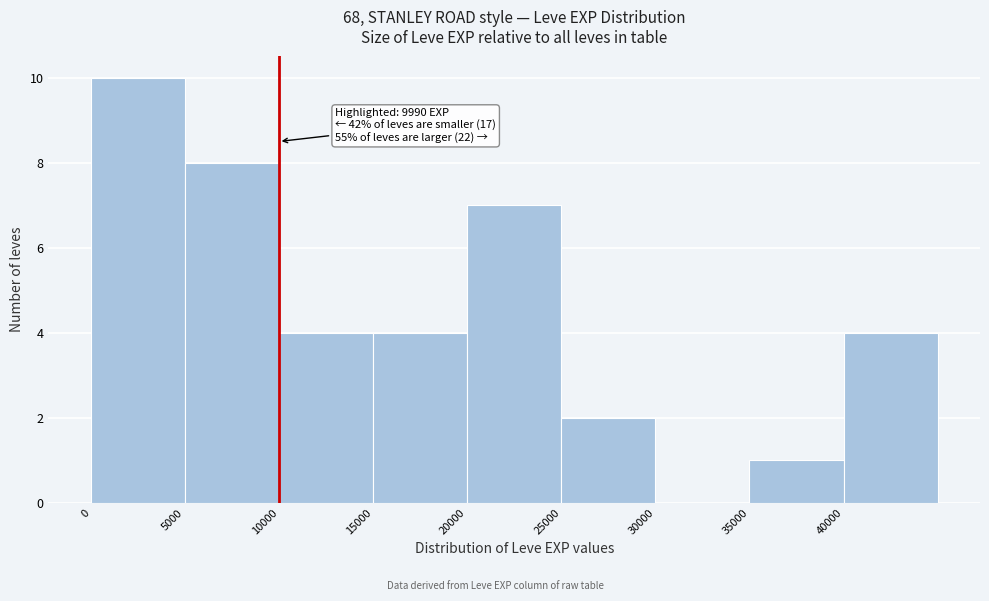

Over which range of the x-axis is the bar tallest?

0 to 5000